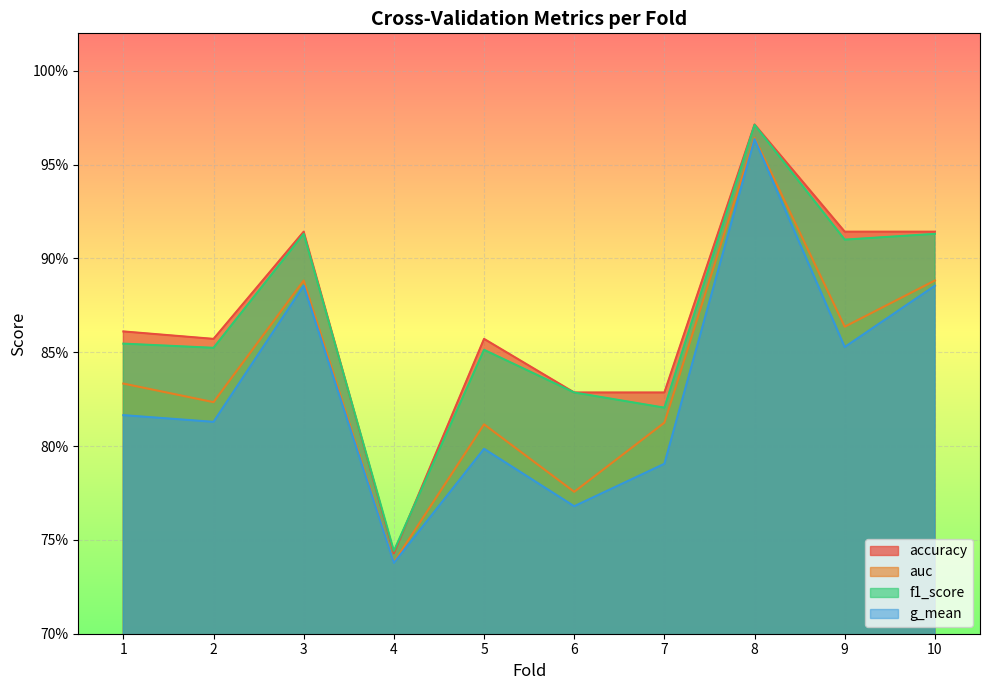

What is the average value of the accuracy series?

0.9